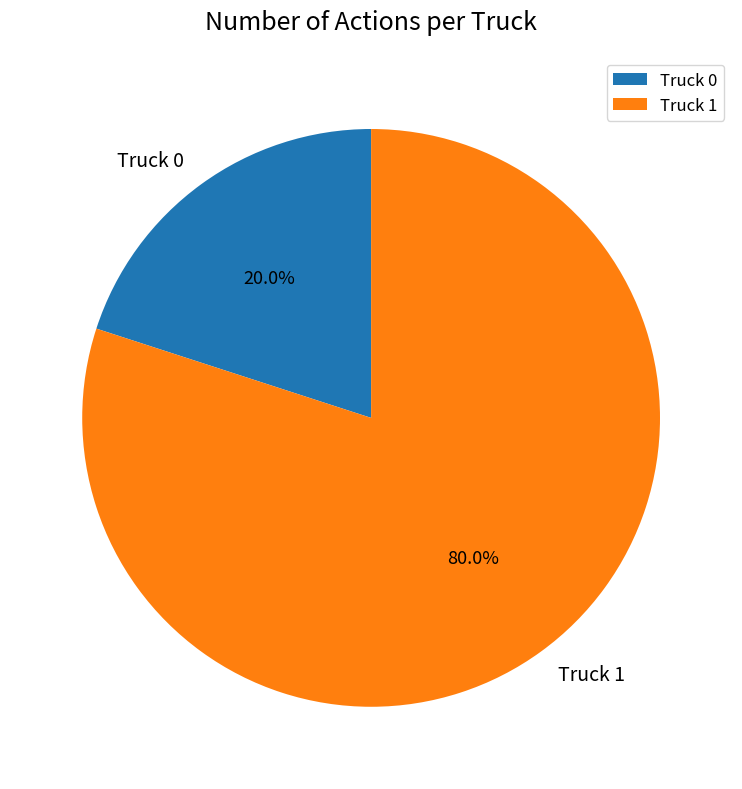

Is the sum of Truck 1 and Truck 0 greater than half?

Yes